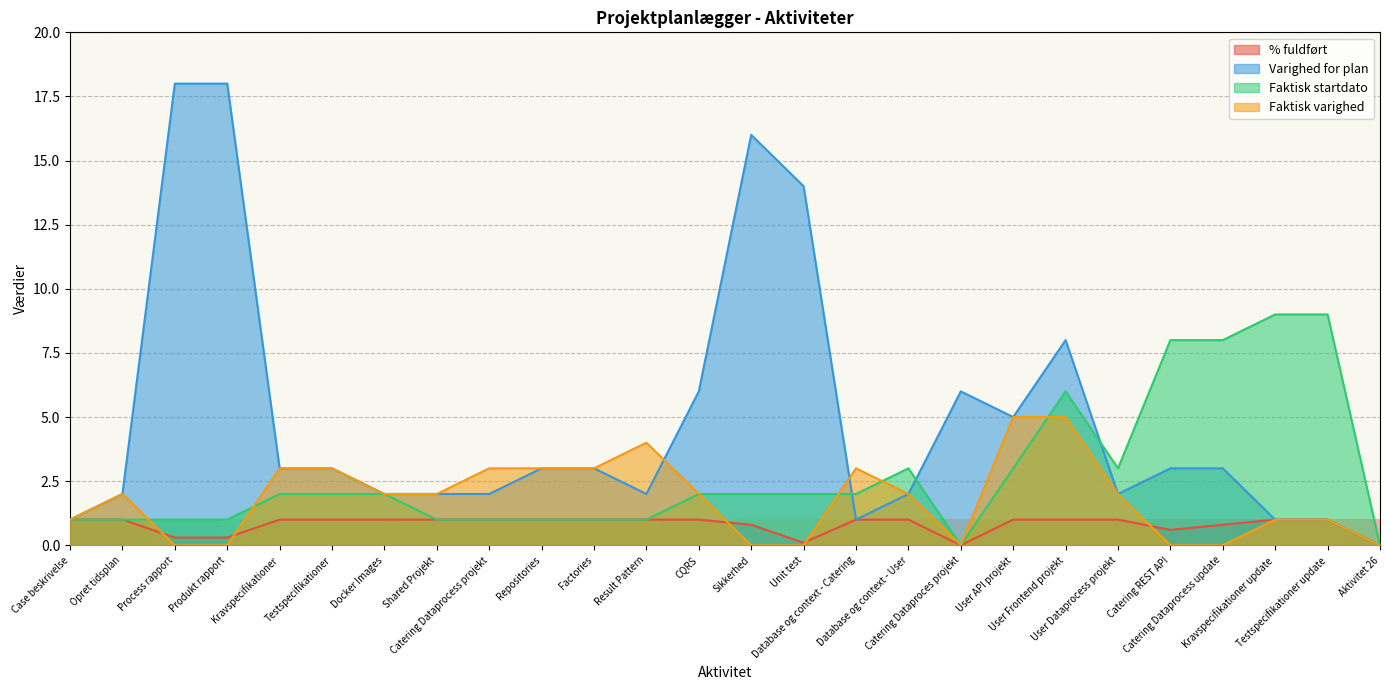

At Database og context - Catering, list the series in order from smallest to largest.

% fuldført, Varighed for plan, Faktisk startdato, Faktisk varighed